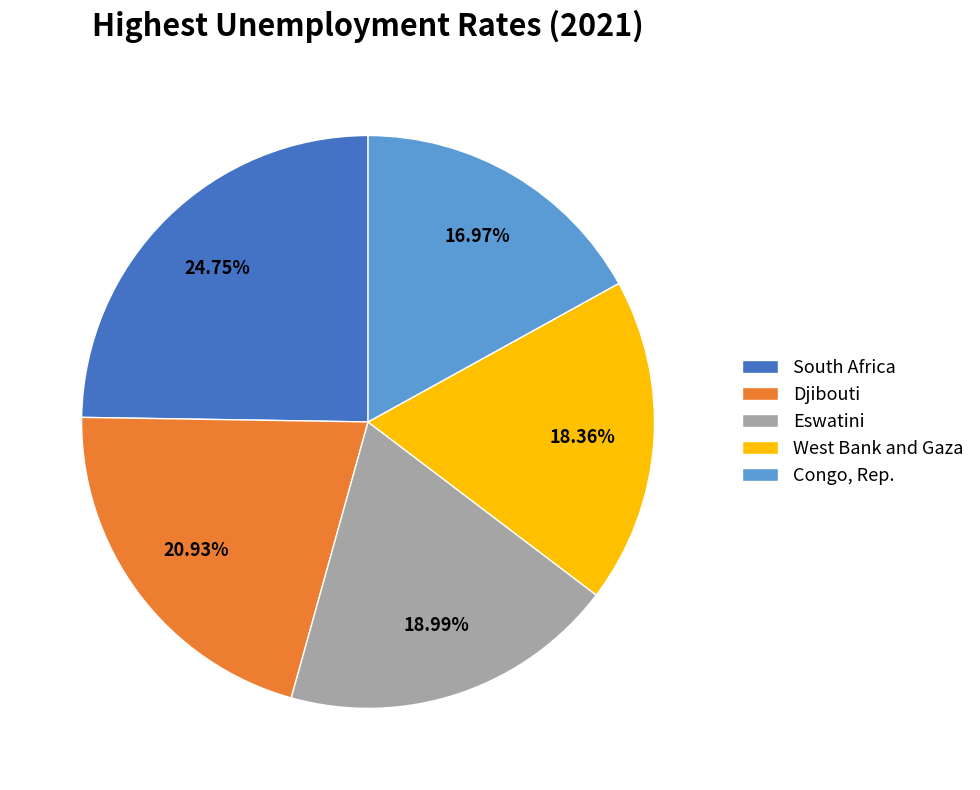

How many segments does this pie chart have?

5